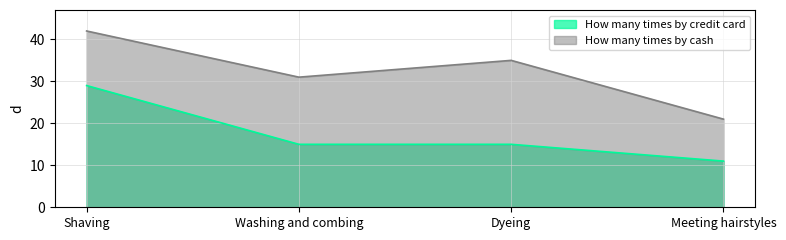

Is it true that How many times by credit card equals 29 at Shaving?

True